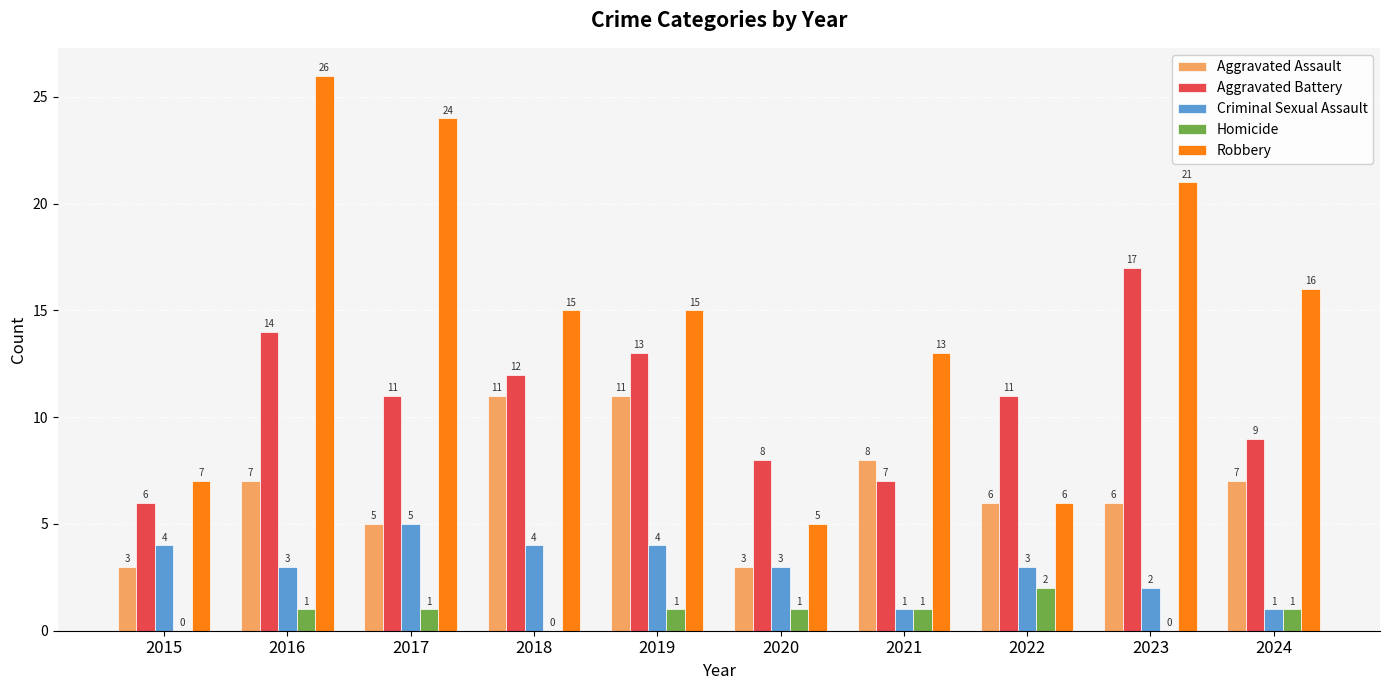

Are the bars grouped side by side (vs. stacked)?

Yes